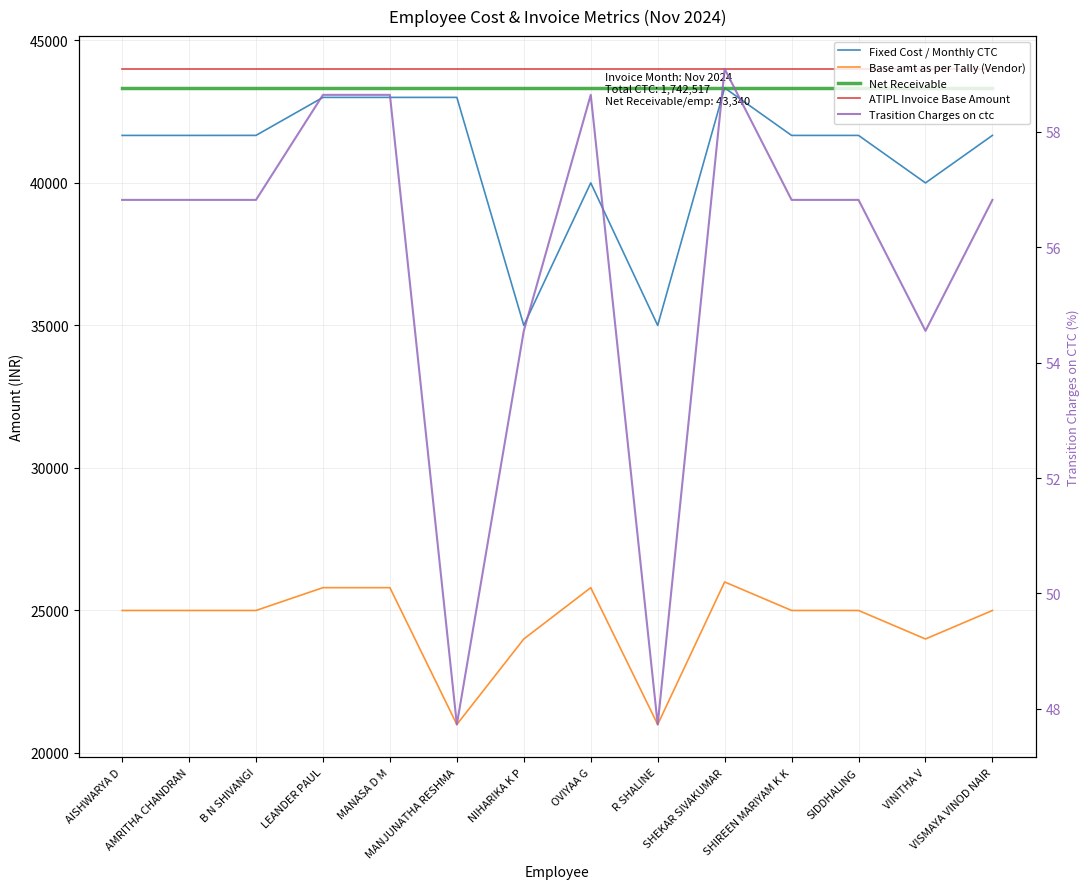

Which label corresponds to the smallest value in the chart?

MANJUNATHA RESHMA